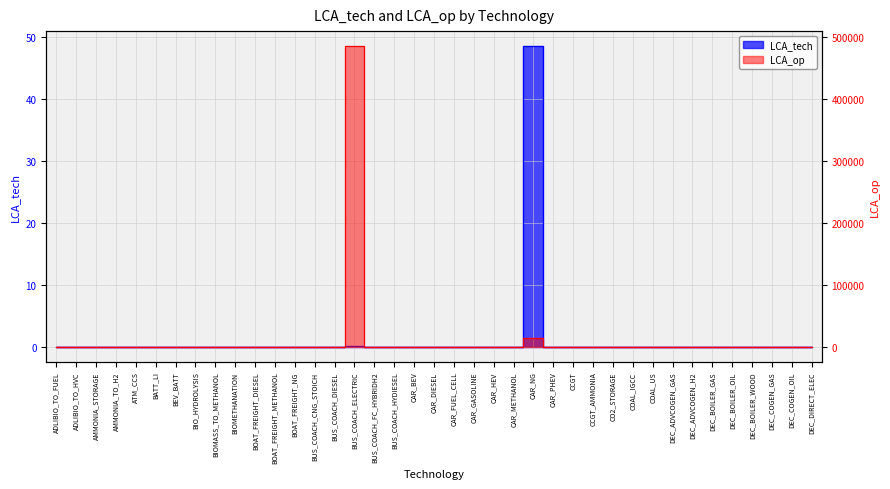

What is the highest value of the LCA_op series?

484548.9